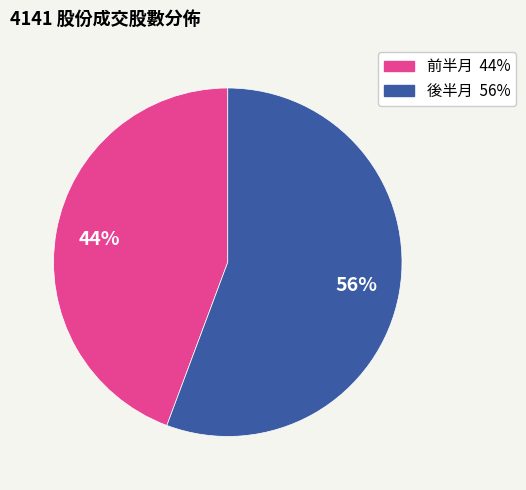

Is there any slice that represents more than half of the pie?

Yes